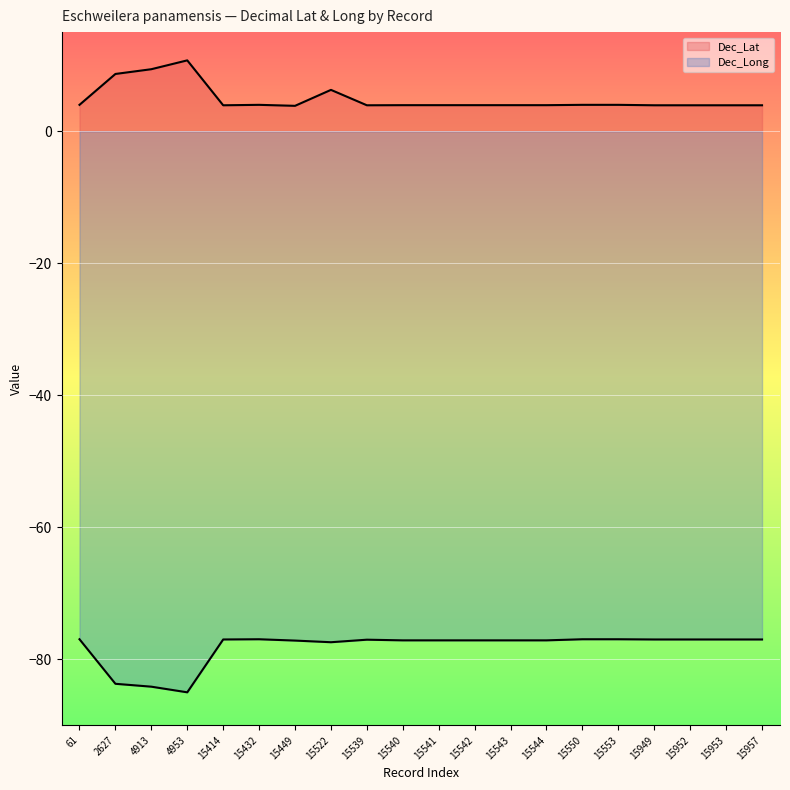

At which label is Dec_Long closest to -80?

15522